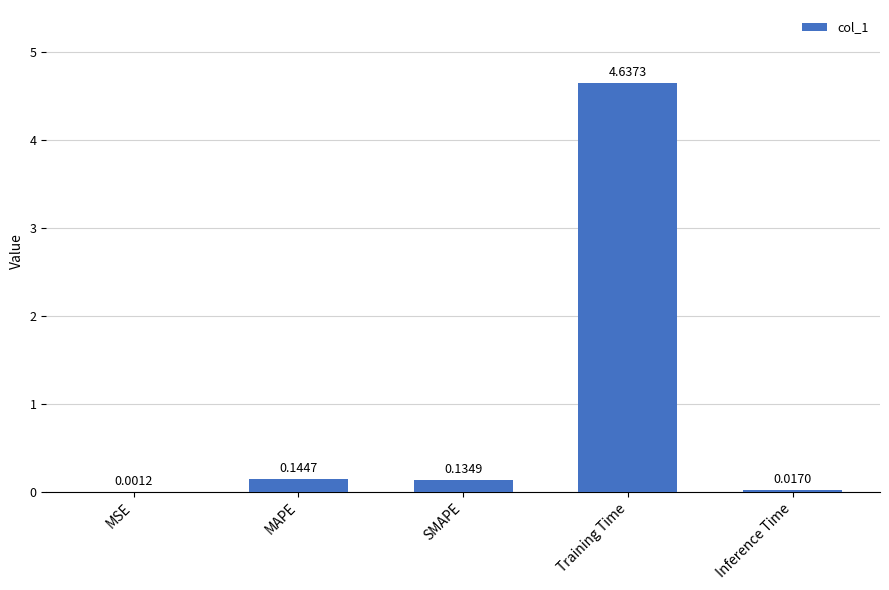

What is the sum of the values at Training Time and Inference Time?

4.7